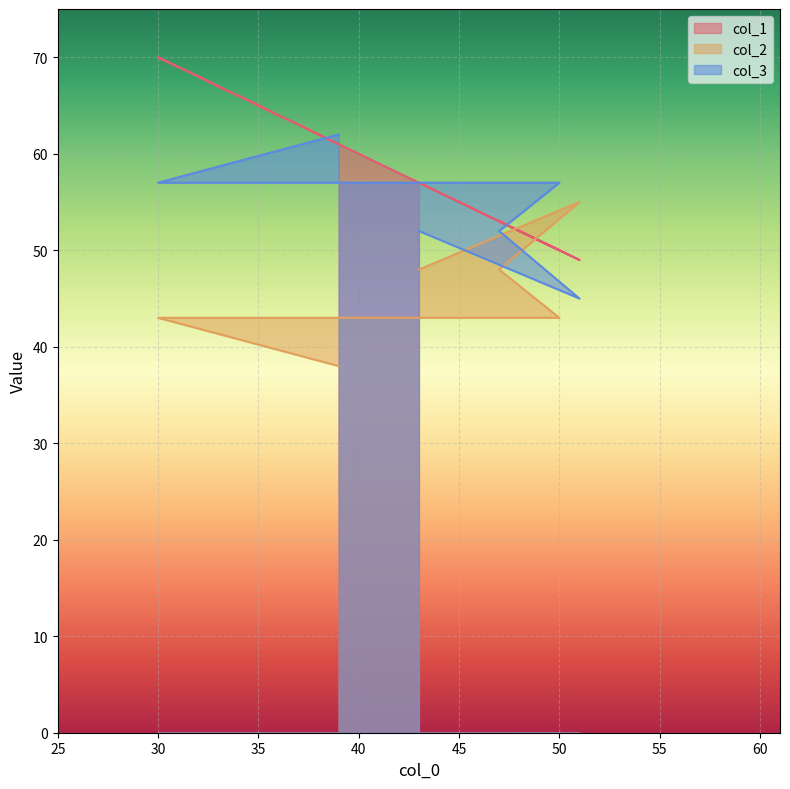

True or false: col_2 has a value of 37 at 51.

False